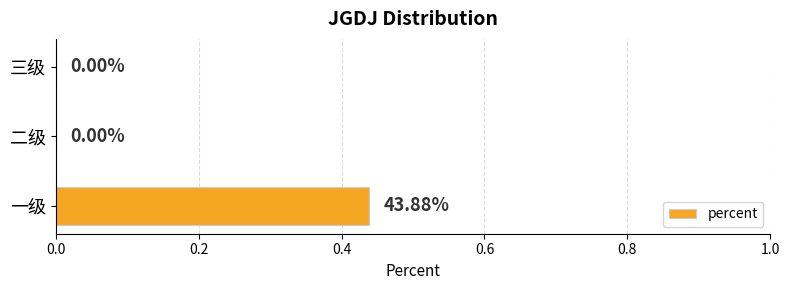

Between 三级 and 一级, which is larger?

一级